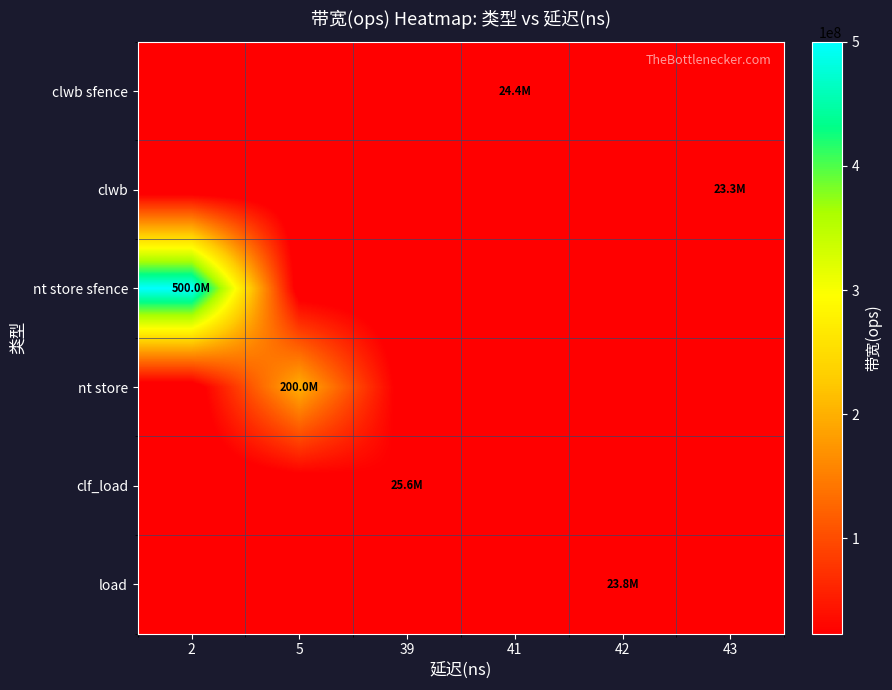

Which category has the lowest value across all series?

2